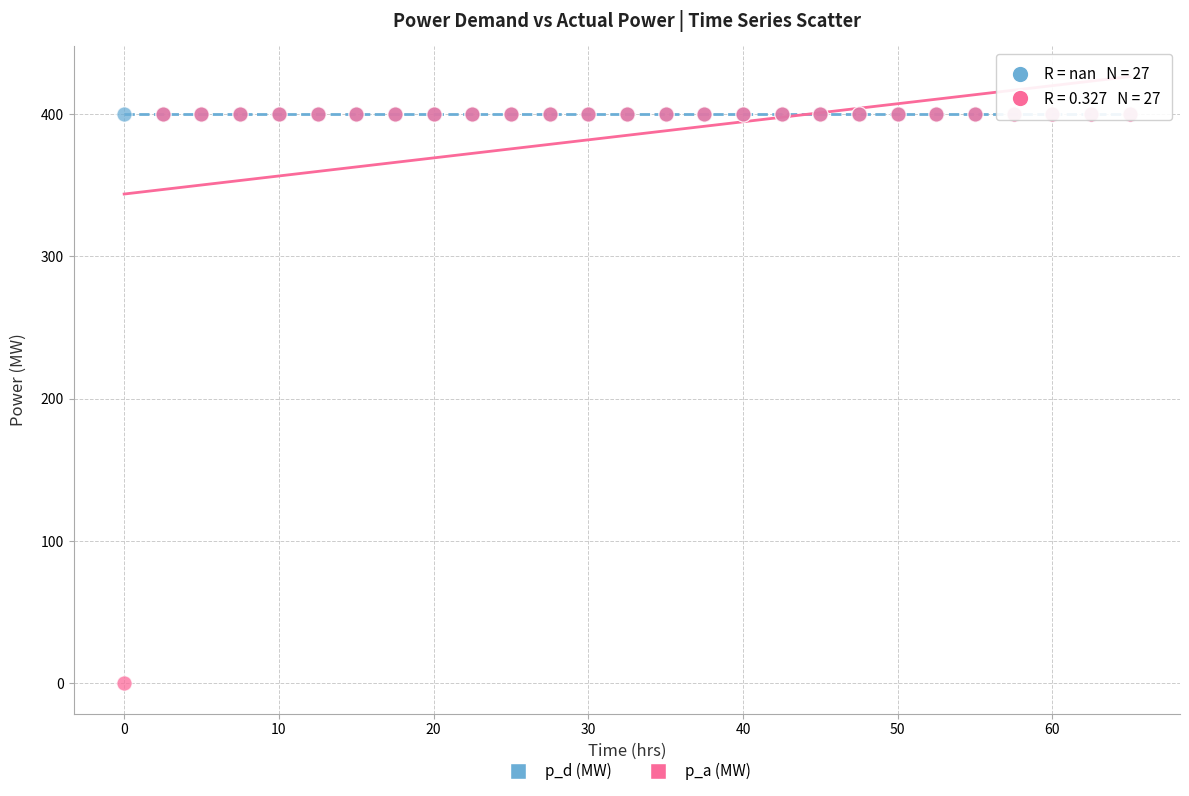

What are all the series names shown in the legend?

p_d (MW), p_a (MW)